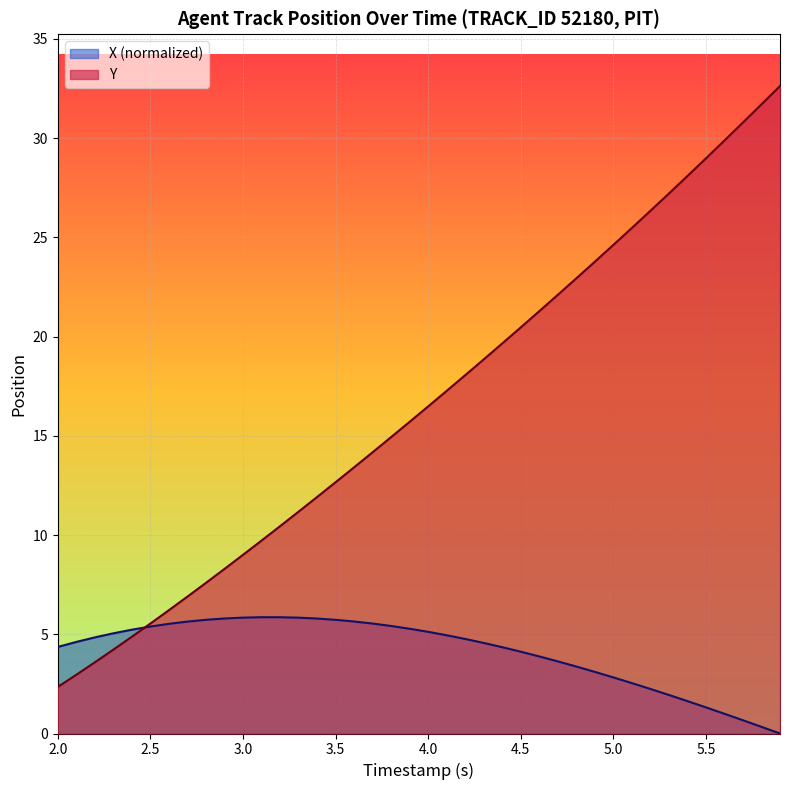

True or false: X has a value of 1.0 at 2.0.

False